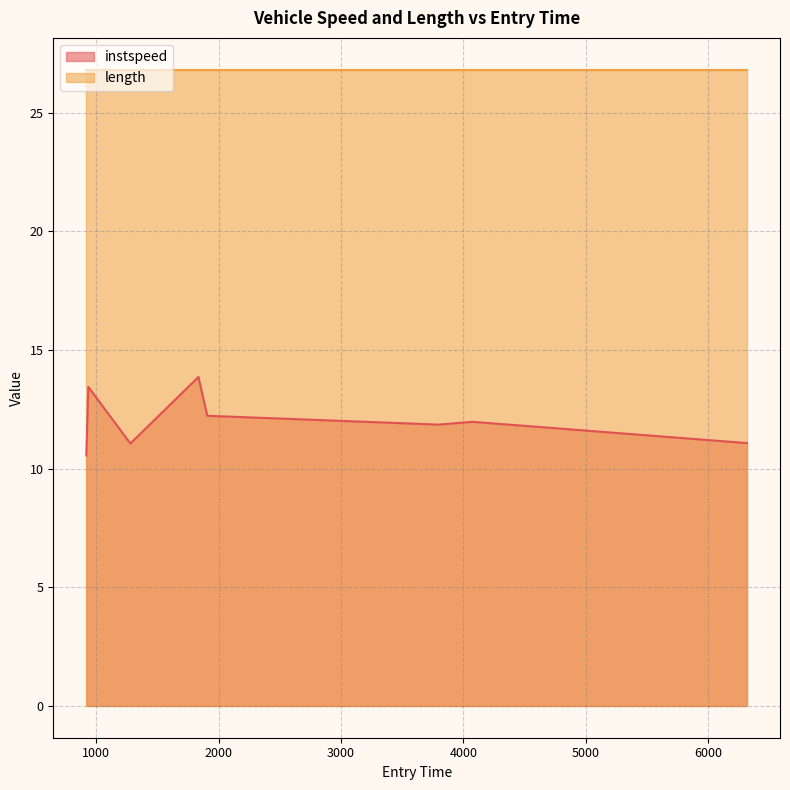

What is the greatest value displayed?

26.8